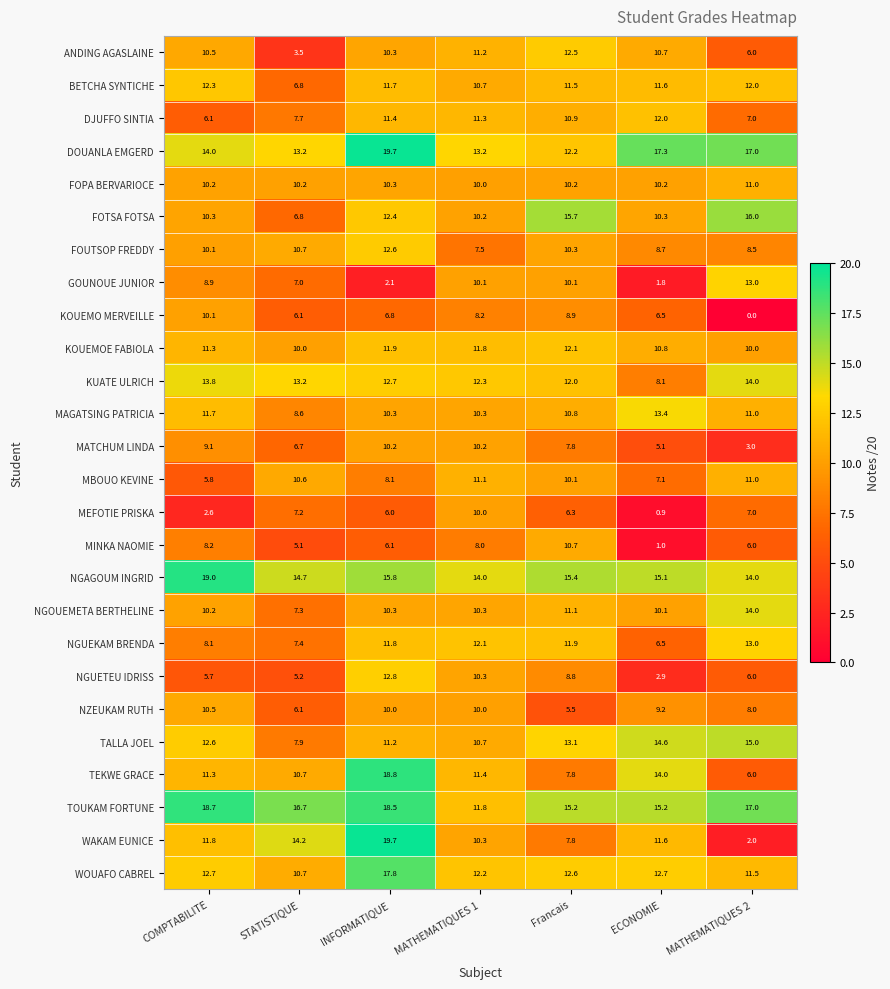

Where does the KOUEMOE FABIOLA series first go above 11?

COMPTABILITE